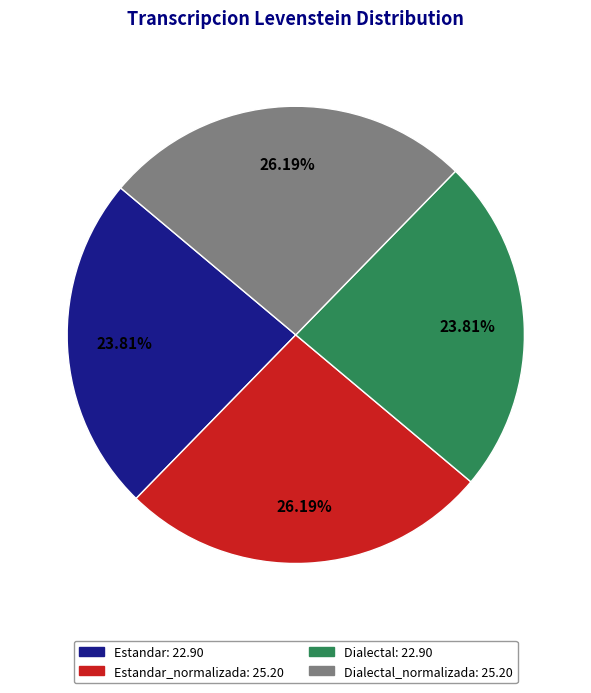

Does any single category account for the majority?

No